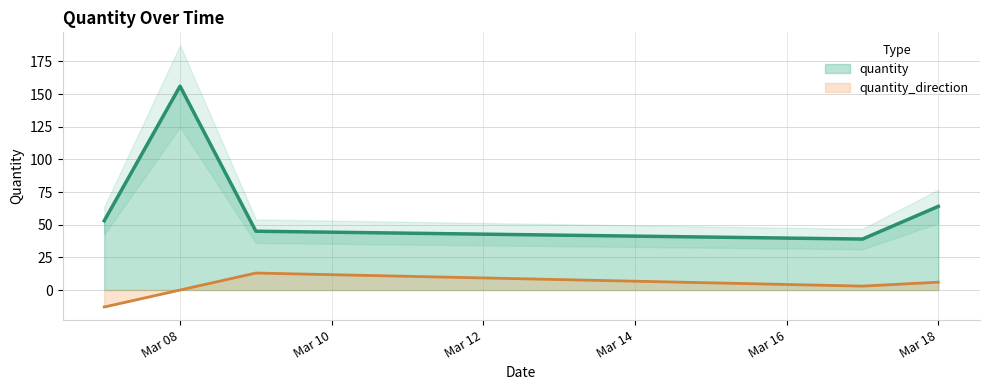

What is the highest value of the quantity_direction series?

13